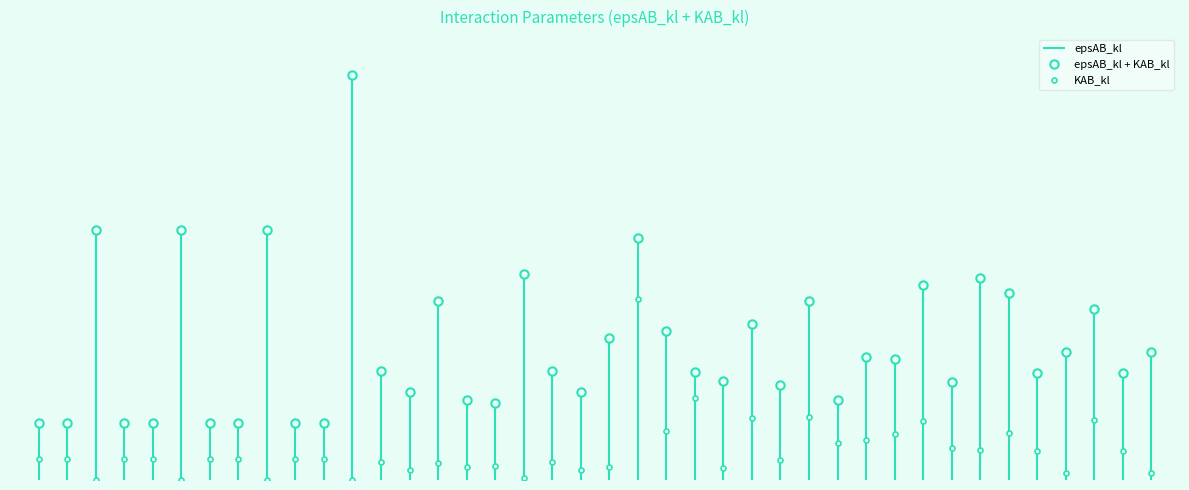

What is the approximate value of KAB_kl at 29?

635.4